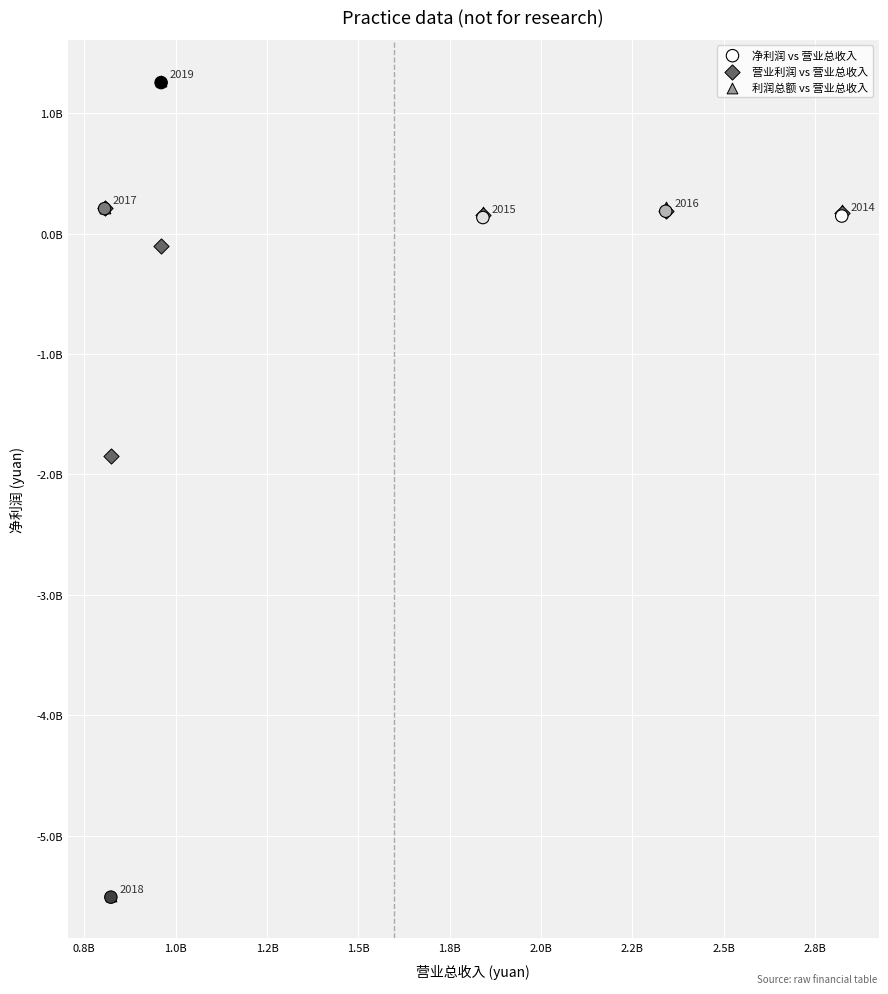

What are all the series names shown in the legend?

净利润 vs 营业总收入, 营业利润 vs 营业总收入, 利润总额 vs 营业总收入